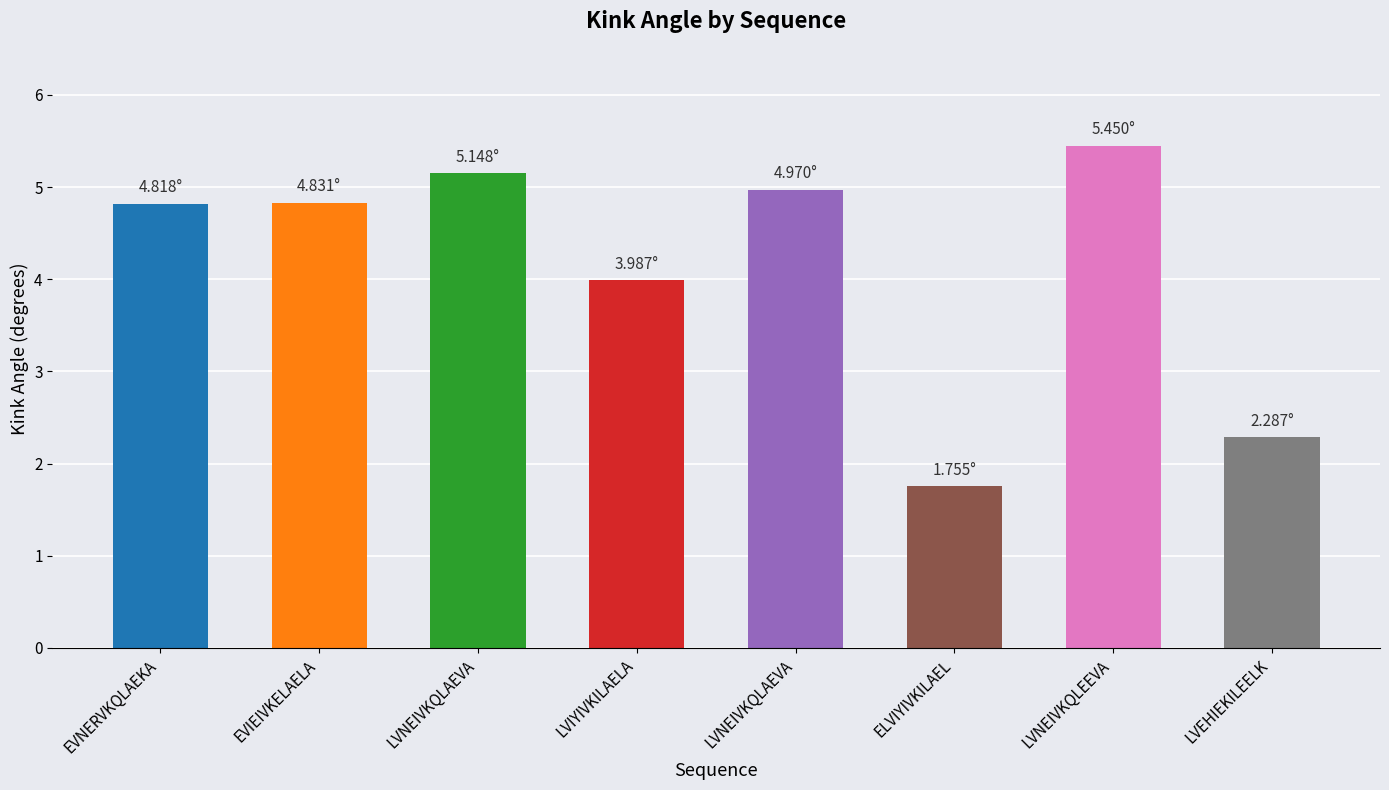

How many categories are shown in the chart?

8